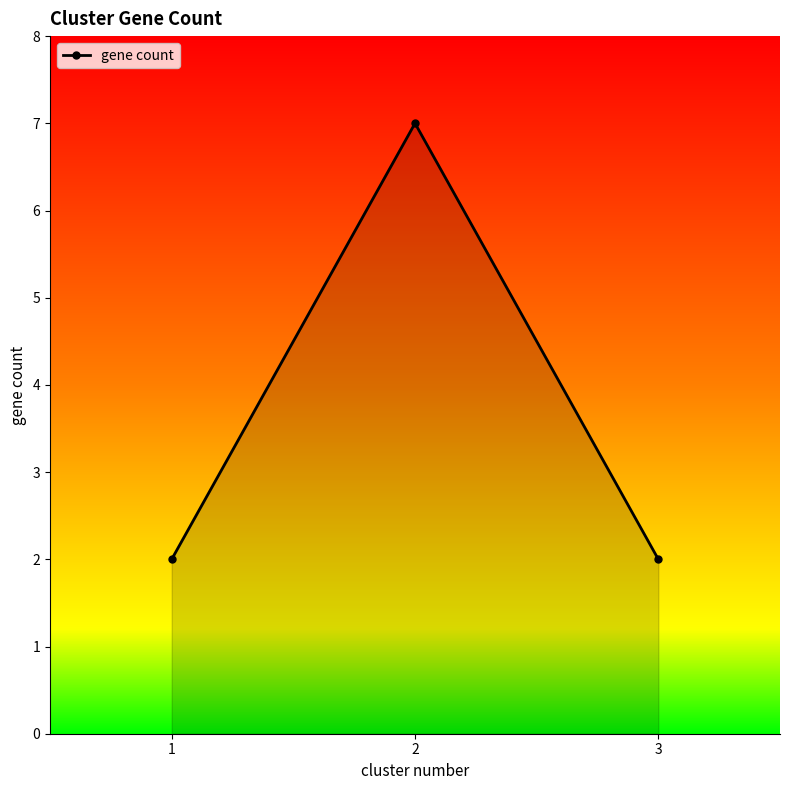

Count the number of data series in this chart.

1